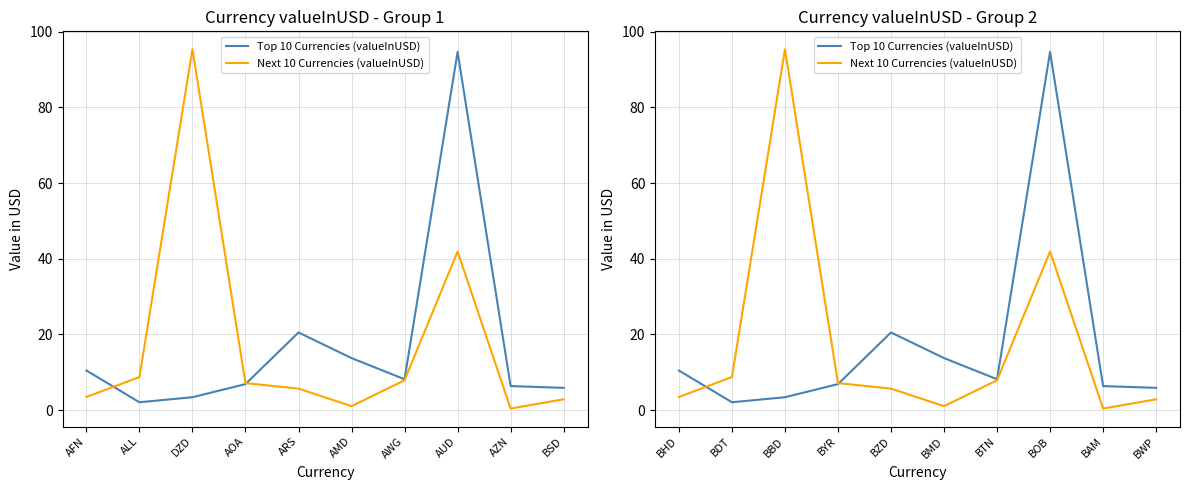

What is the sum of all Next 10 Currencies (valueInUSD) values?

174.6